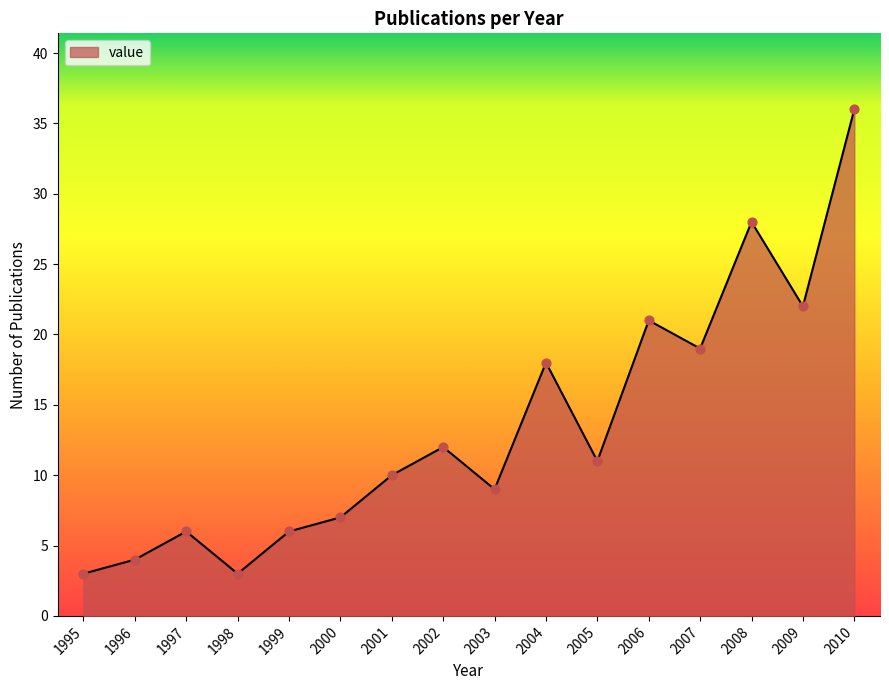

What is the ratio of the value at 1998 to the value at 2007?

0.2